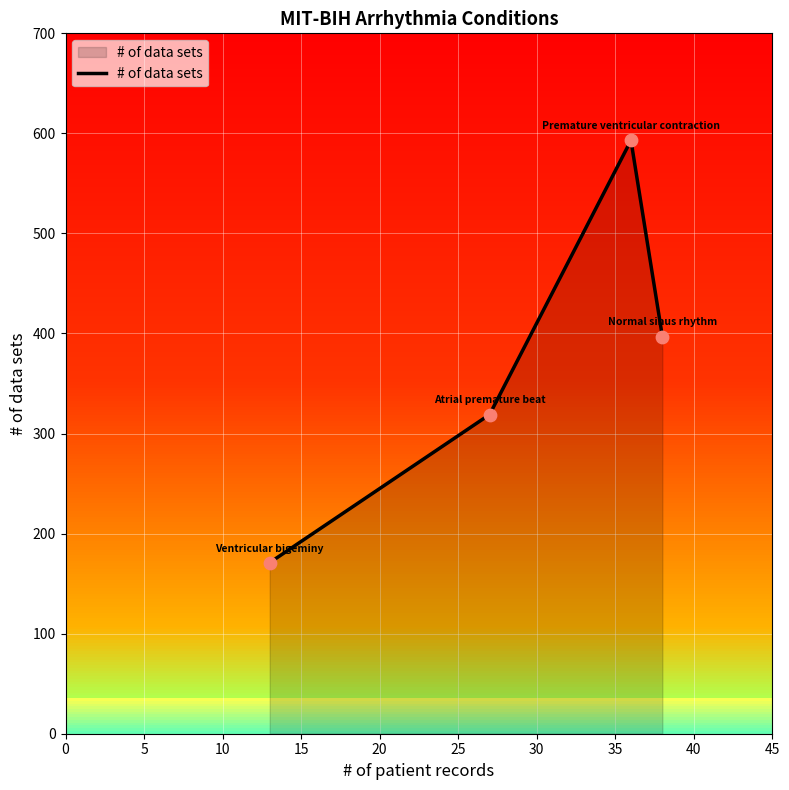

What is the difference between the maximum and minimum values?

422